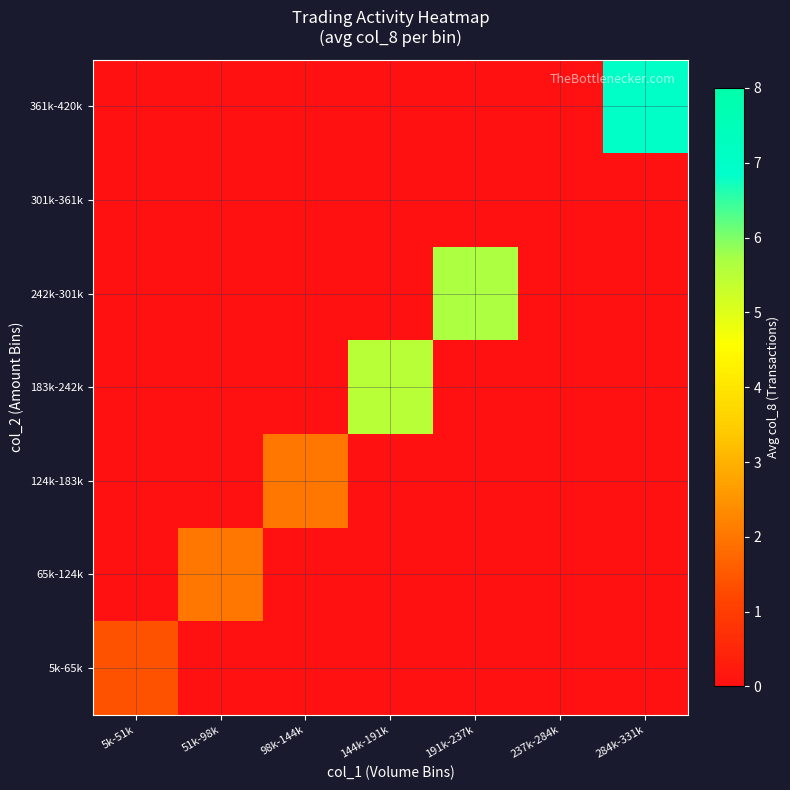

Which series has the largest range (max minus min)?

361k-420k